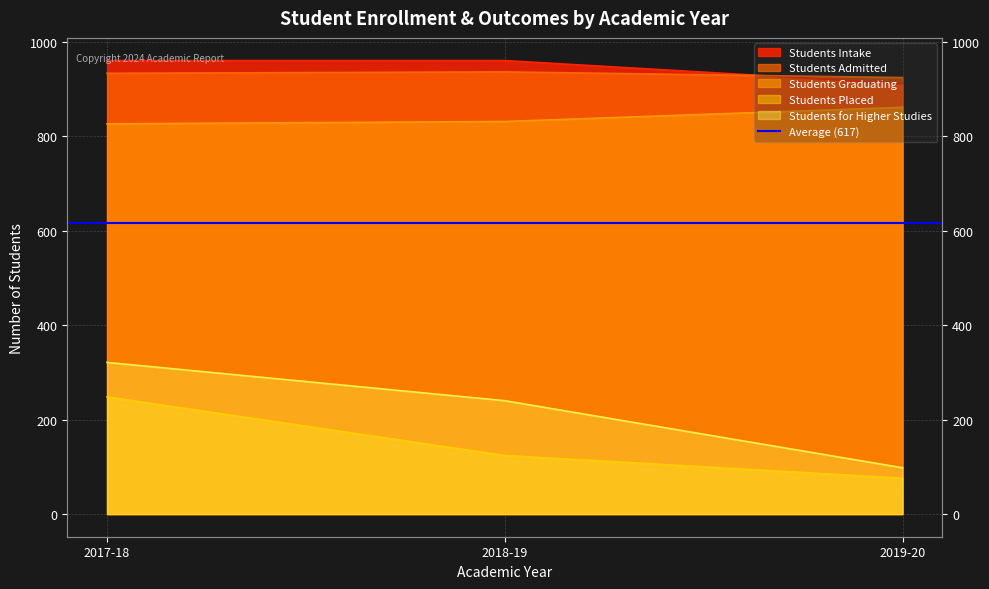

What is the label of the 2nd point from the right?

2018-19